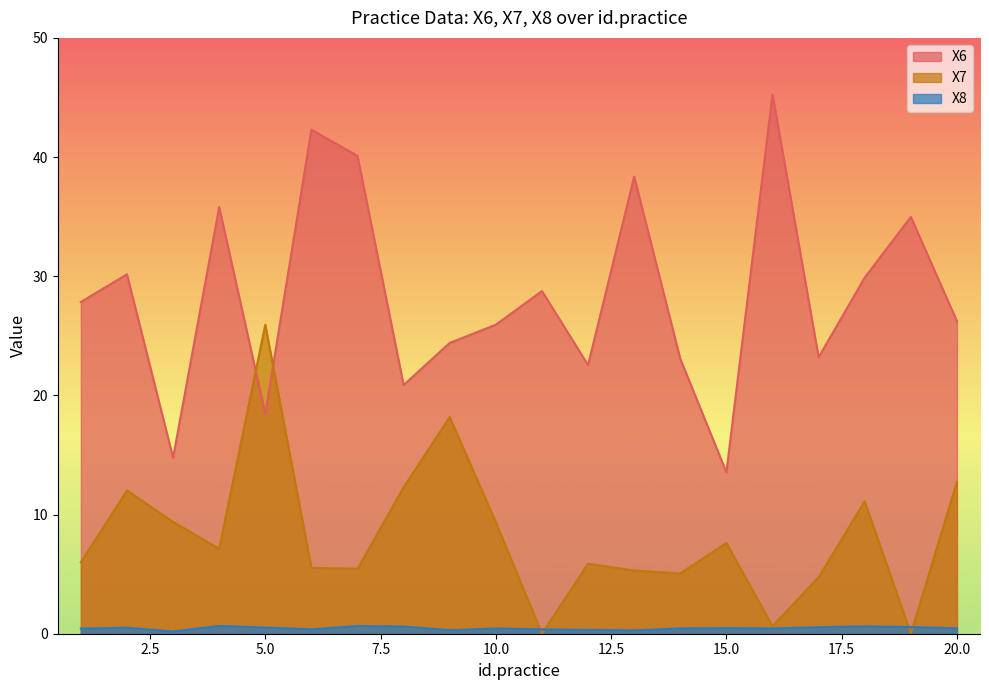

Where do X8 and X7 first cross each other?

10 and 11